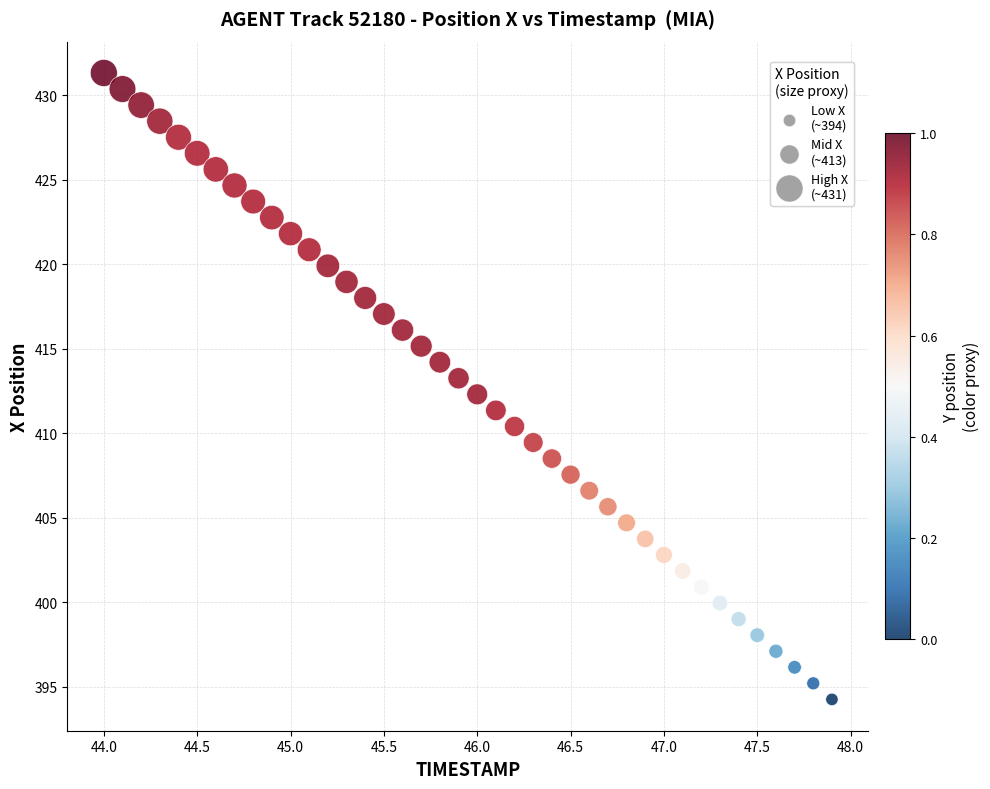

What is the range of X values (max minus min)?

3.9